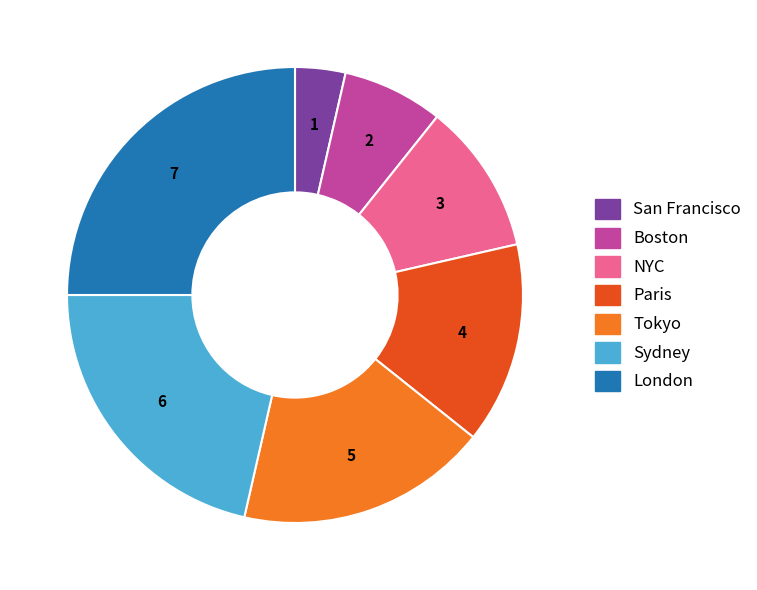

Rank the categories by value from lowest to highest.

San Francisco, Boston, NYC, Paris, Tokyo, Sydney, London